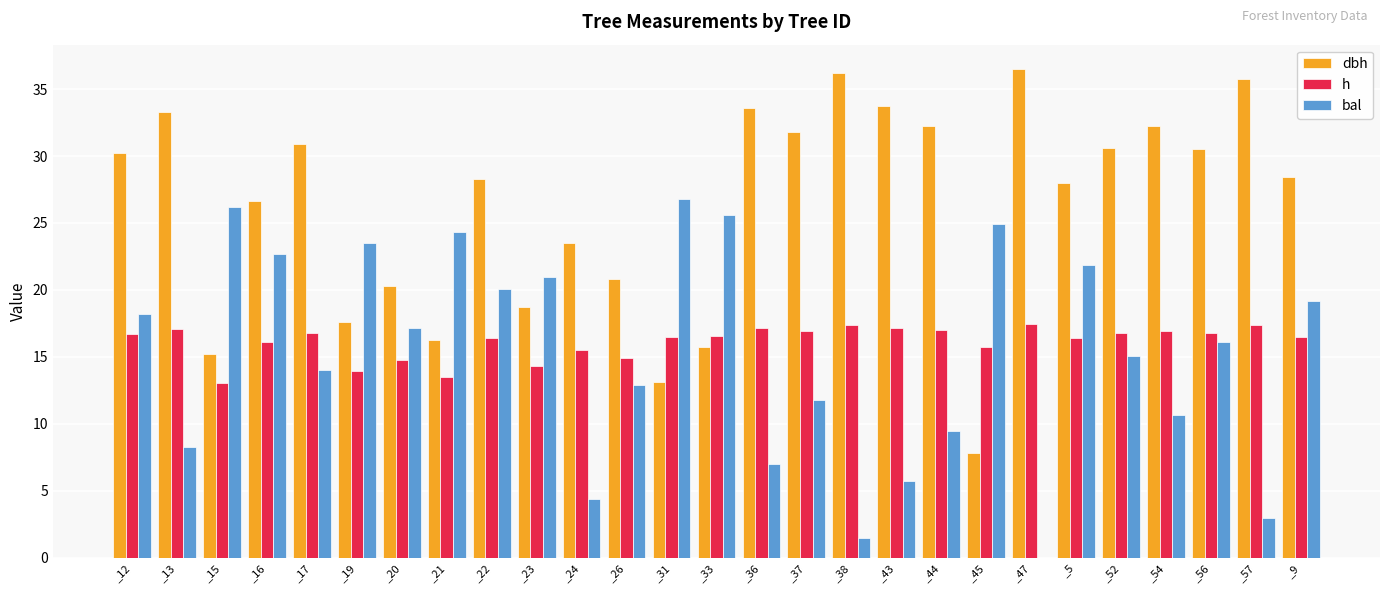

What is the difference between the bal values at _13 and _24?

3.9